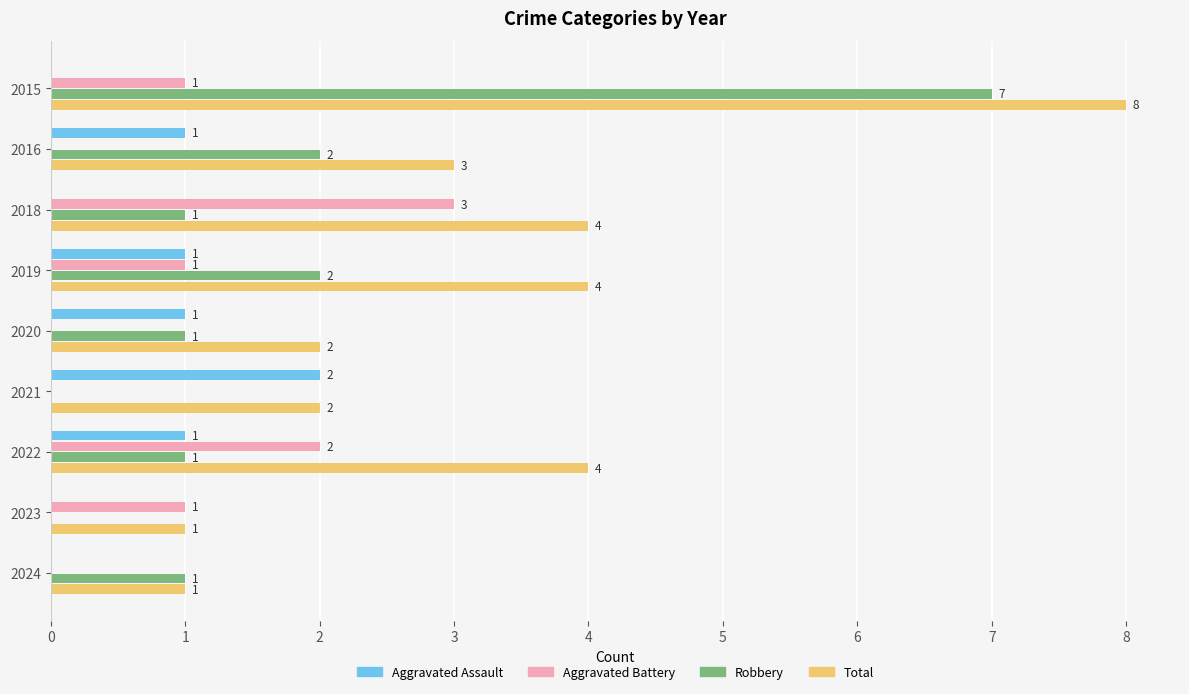

At which category is the sum across all series the highest?

2015